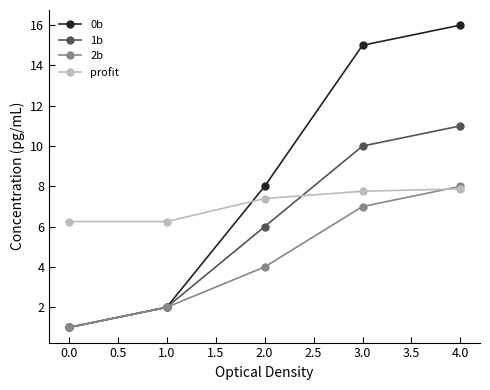

Reading left to right, list all the values displayed in this chart.

0b: 1.0	2.0	8.0	15.0	16.0
1b: 1.0	2.0	6.0	10.0	11.0
2b: 1.0	2.0	4.0	7.0	8.0
profit: 6.3	6.3	7.4	7.8	7.9